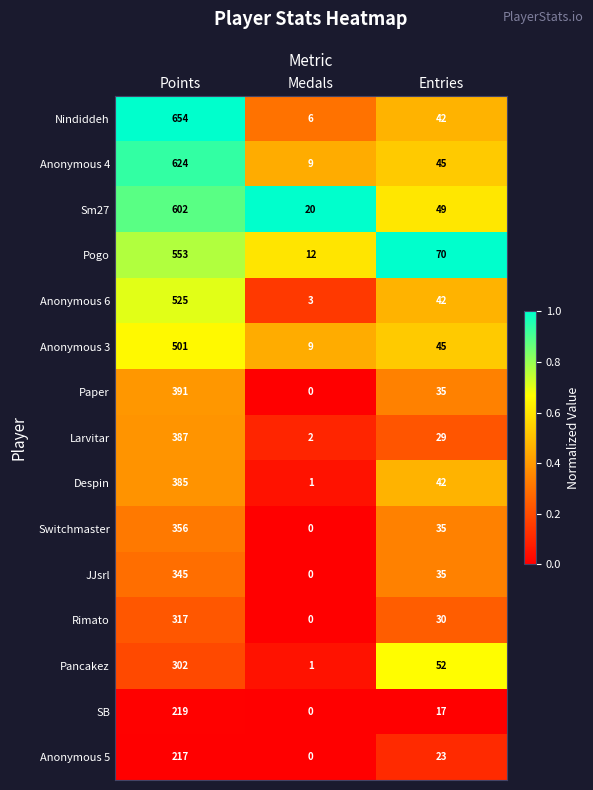

Where does the SB series first go above 17?

Points